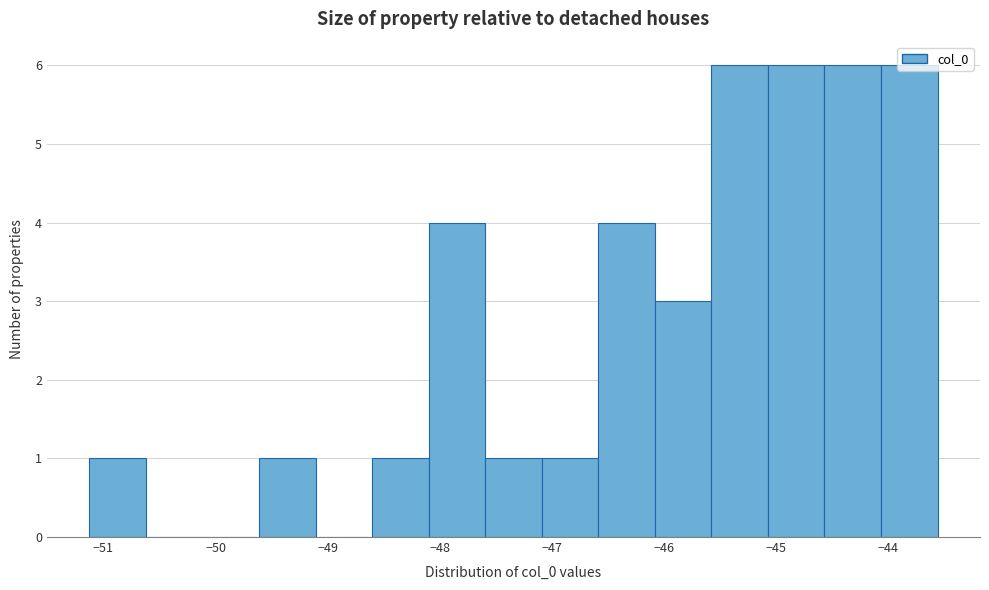

Reading left to right, list every bar in this chart as the range it spans on the x-axis followed by its height. Neither the bar edges nor the heights are printed on the chart, so give them approximately, as read against the axes.

-51.1 to -50.6: 1
-50.6 to -50.1: 0
-50.1 to -49.6: 0
-49.6 to -49.1: 1
-49.1 to -48.6: 0
-48.6 to -48.1: 1
-48.1 to -47.6: 4
-47.6 to -47.1: 1
-47.1 to -46.6: 1
-46.6 to -46.1: 4
-46.1 to -45.6: 3
-45.6 to -45.1: 6
-45.1 to -44.6: 6
-44.6 to -44.1: 6
-44.1 to -43.6: 6